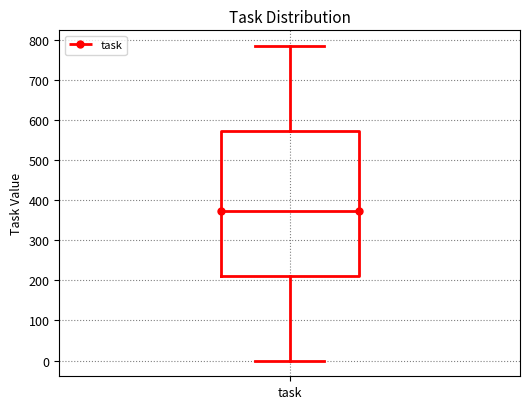

Where is the upper edge of the box for task on the y-axis? The values are not printed on the chart, so give them approximately, as read against the axis.

570